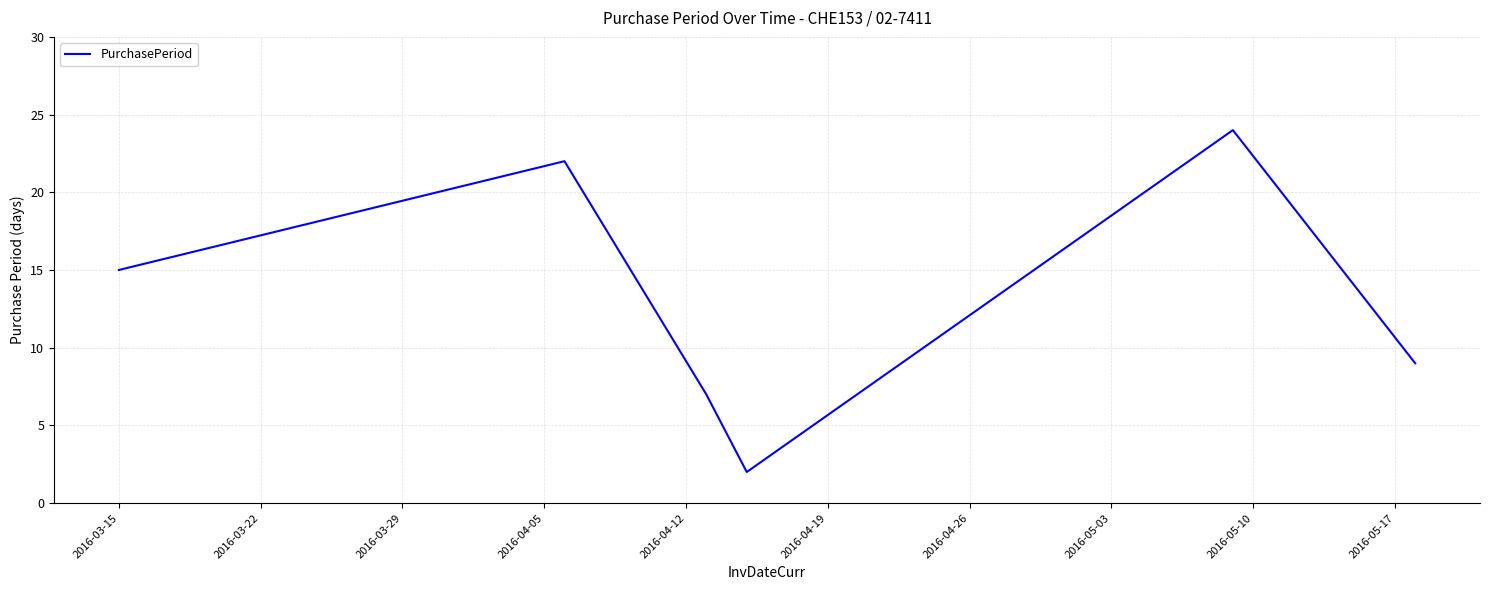

What is the greatest value displayed?

24